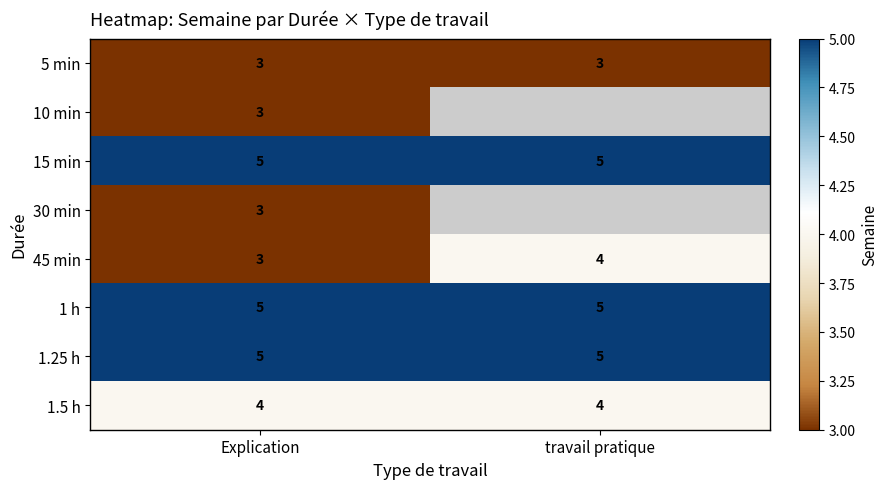

True or false: 30 min has a value of 1.5 at Explication.

False